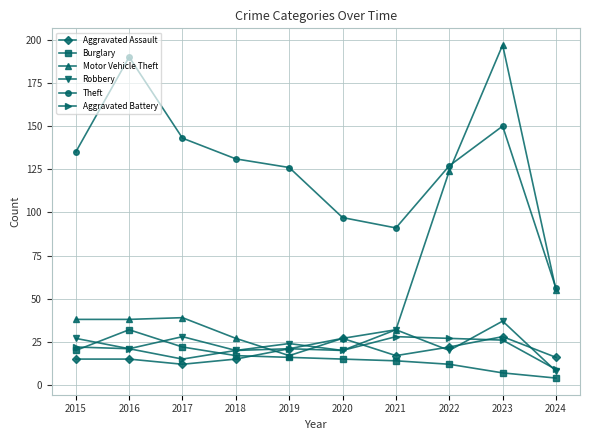

What is the difference between the maximum and second lowest values in the Motor Vehicle Theft series?

170